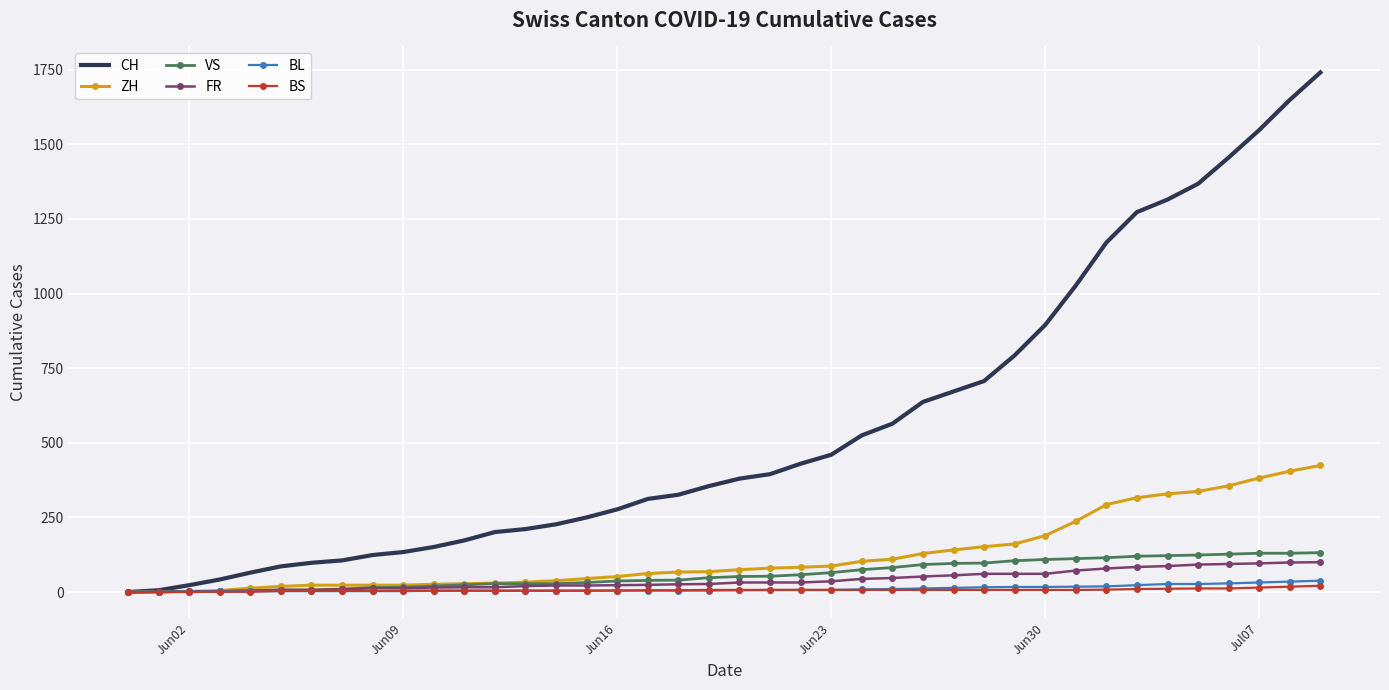

Which series has the largest total across all categories?

CH